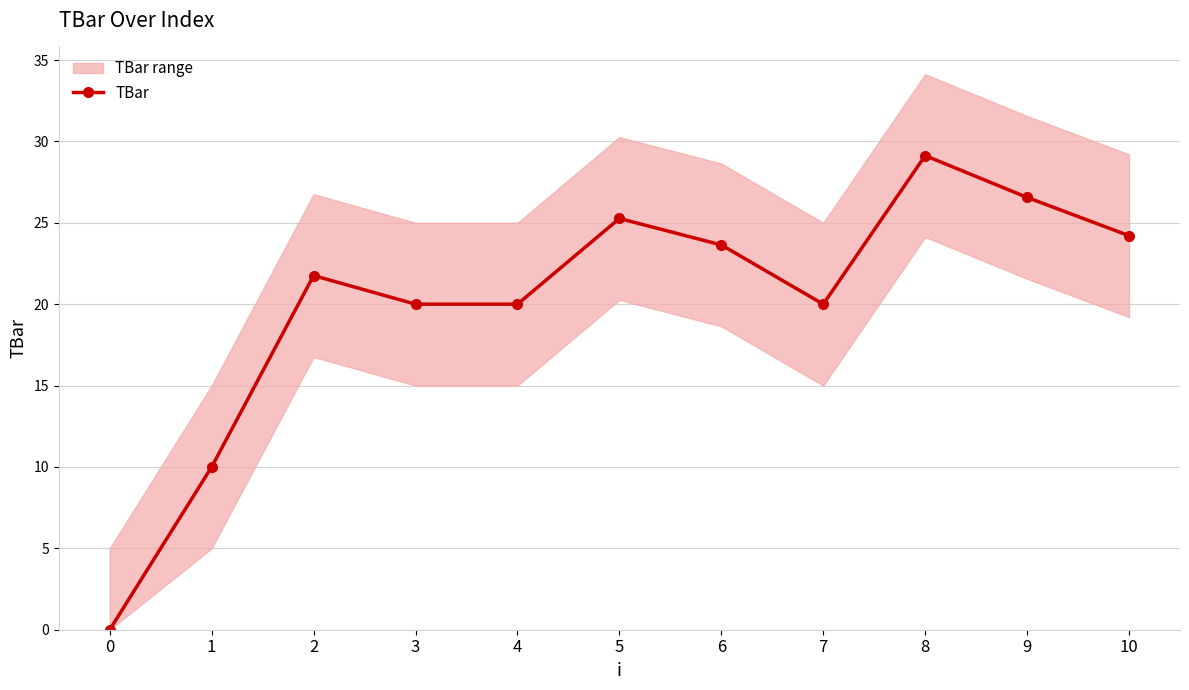

The chart shows a value of 0.0 at 0. True or false?

True